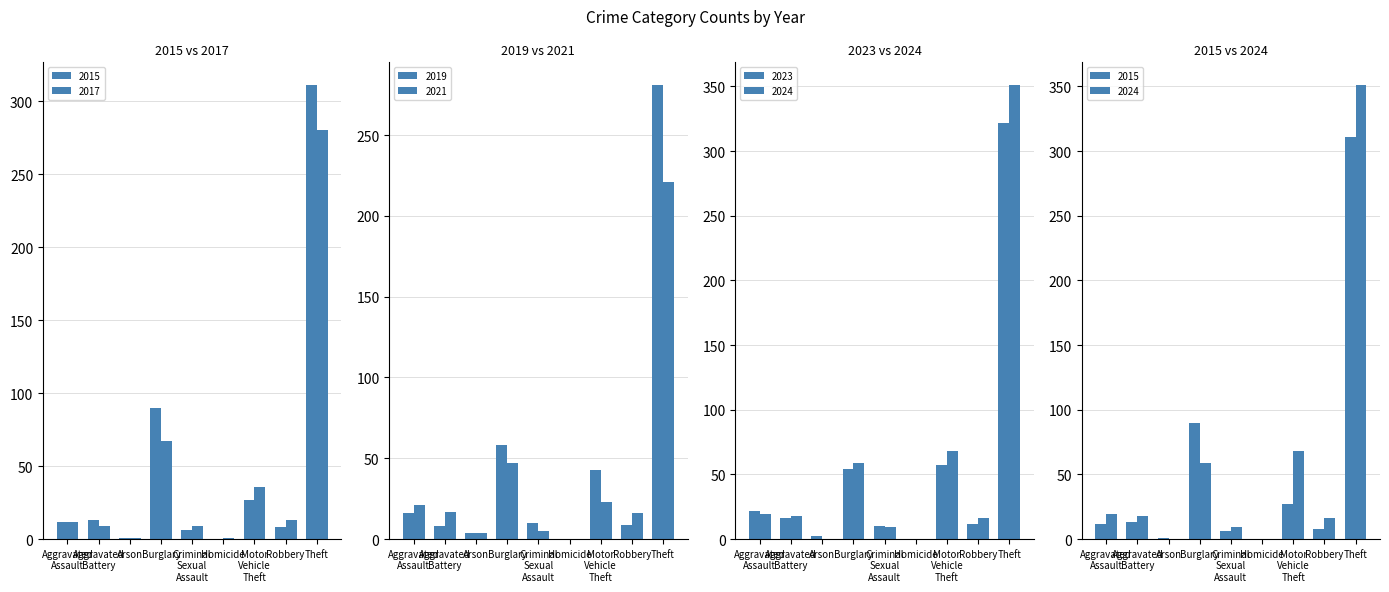

Which label corresponds to the largest value in the chart?

Theft